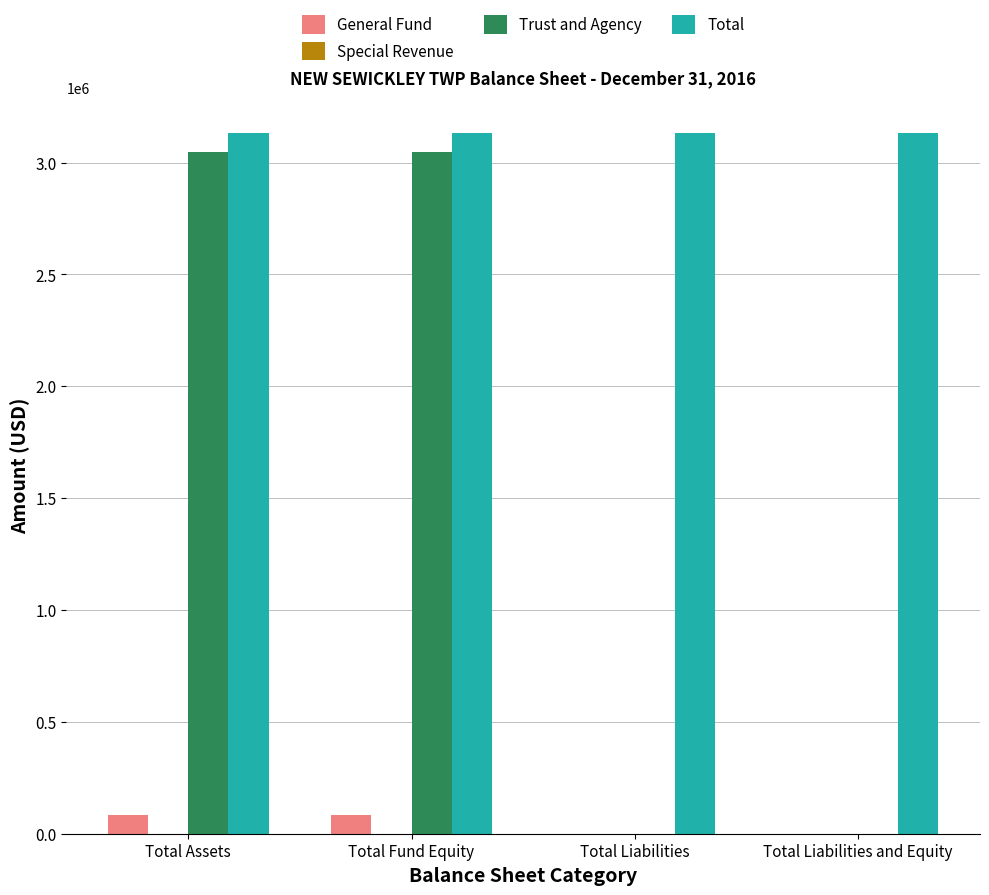

True or false: Trust and Agency has a value of 0 at Total Liabilities.

True